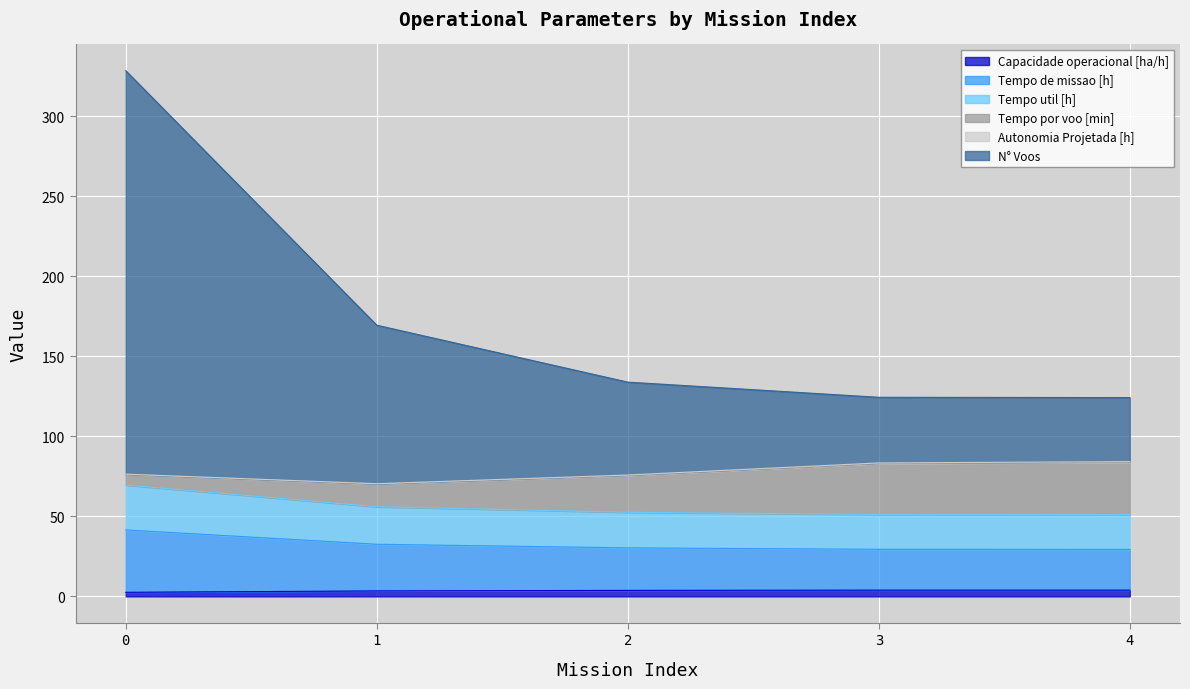

Which series has the largest range (max minus min)?

N° Voos